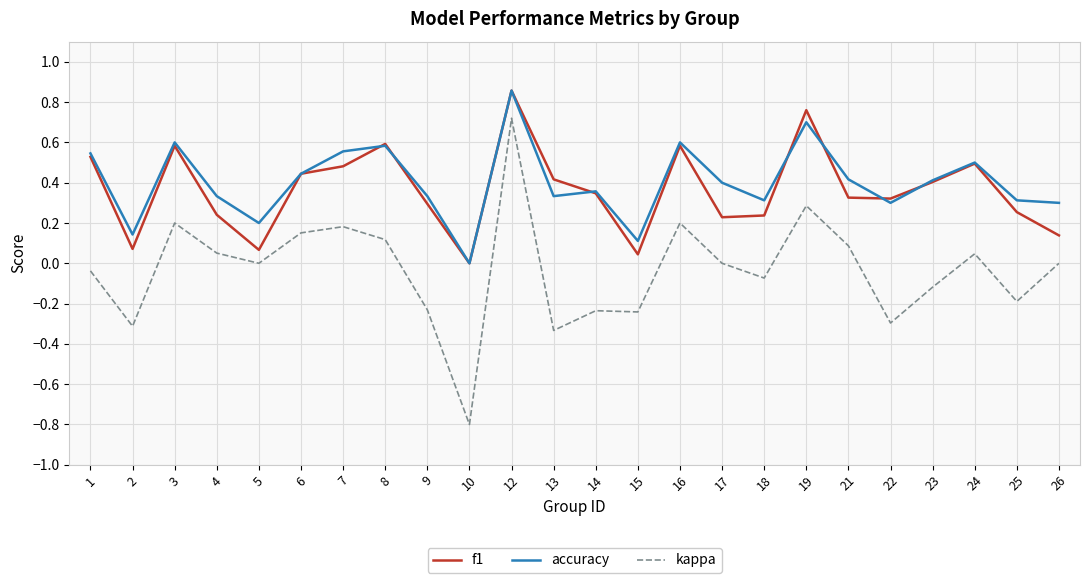

What is the maximum value for kappa?

0.7